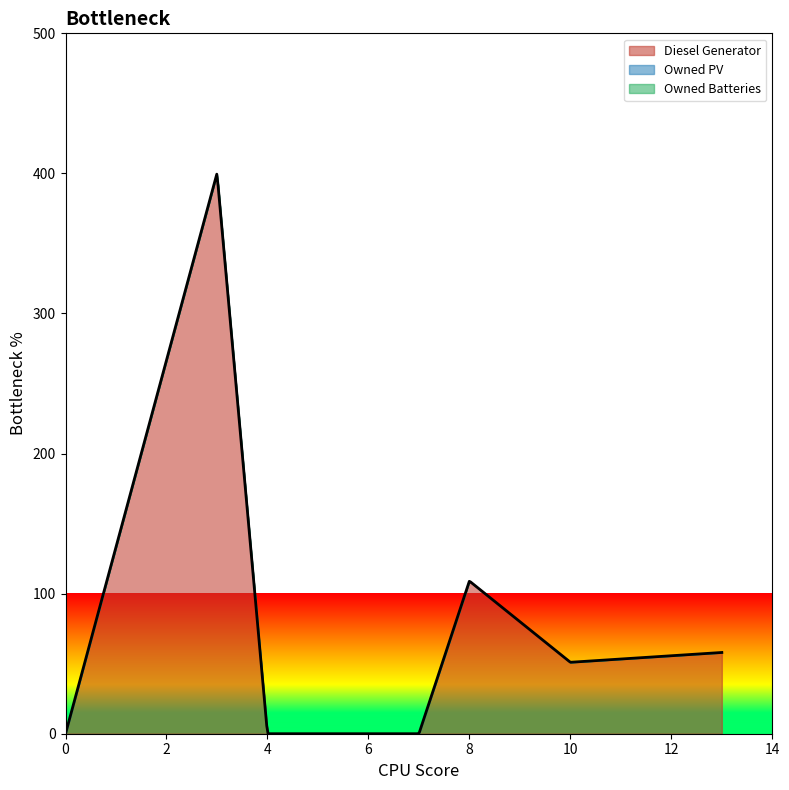

Reading left to right, list all the values displayed in this chart.

Diesel Generator: 0=0	3=400	4=0	5=0	6=0	7=0	8=109	10=51	13=58
Owned PV: 0=0	3=0	4=0	5=0	6=0	7=0	8=0	10=0	13=0
Owned Batteries: 0=0	3=0	4=0	5=0	6=0	7=0	8=0	10=0	13=0